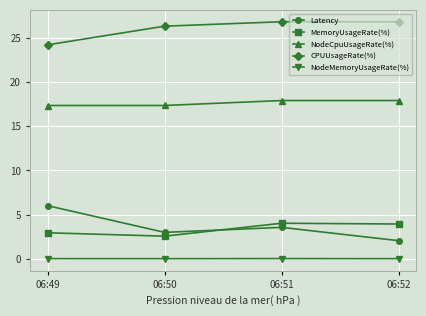

At which label is CPUUsageRate(%) closest to 25?

06:49